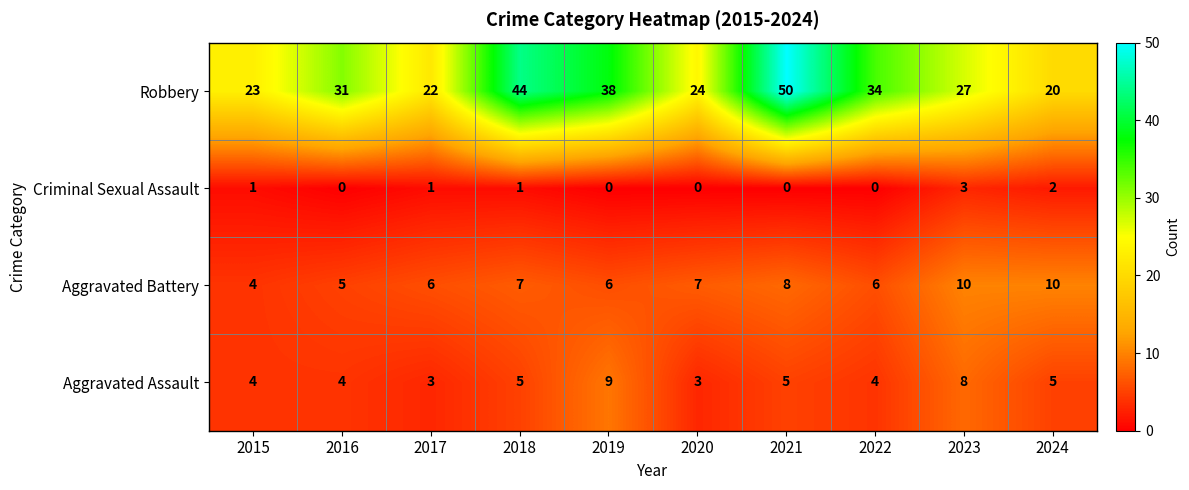

What is the difference between the highest and lowest values at 2022?

34